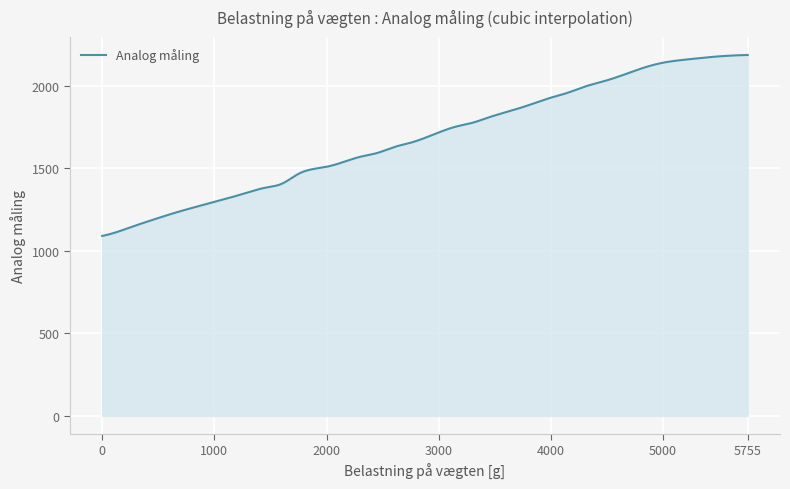

What is the minimum value shown in the chart?

1091.0